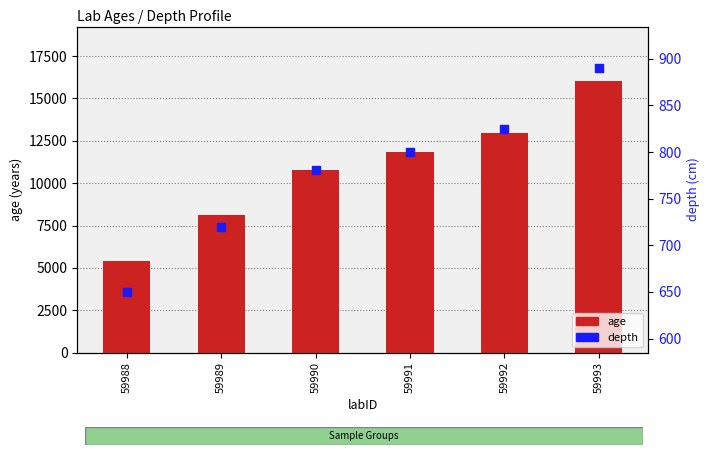

Which series has the largest total across all categories?

age